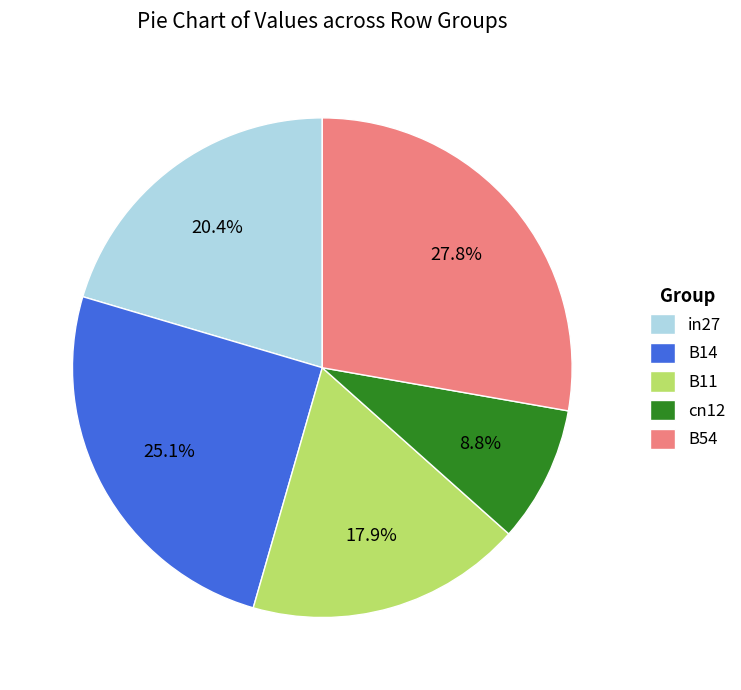

Is there a majority slice in this chart?

No